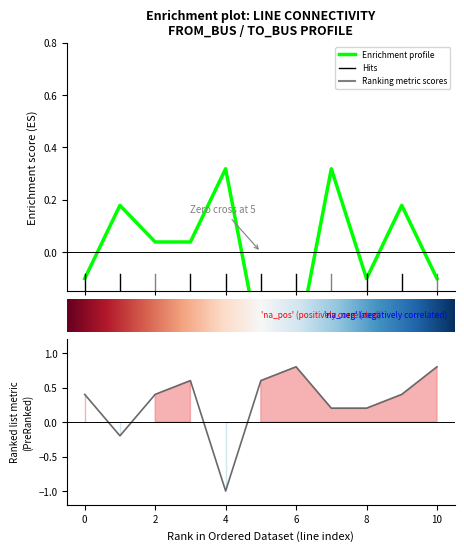

Reading left to right, list all the values displayed in this chart.

-0.1	0.2	0.0	0.0	0.3	-0.4	-0.4	0.3	-0.1	0.2	-0.1